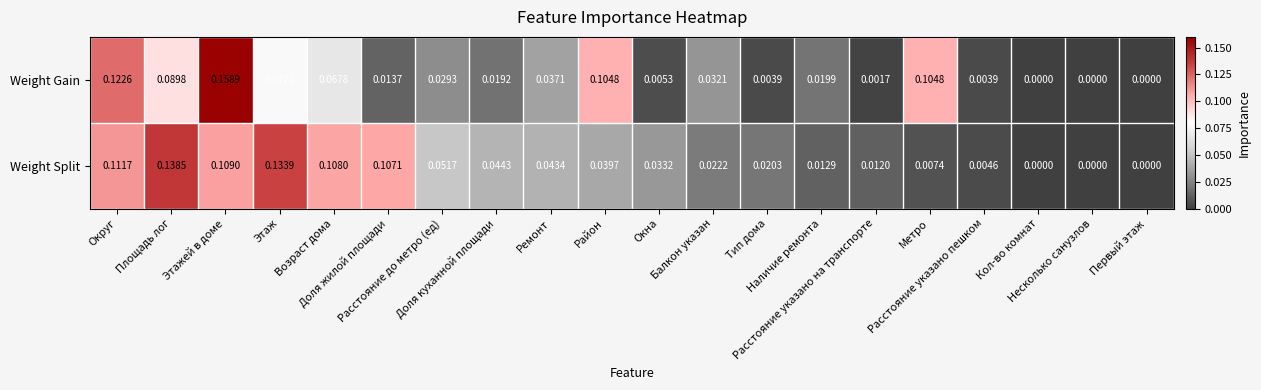

Which series has the largest total across all categories?

Weight Split